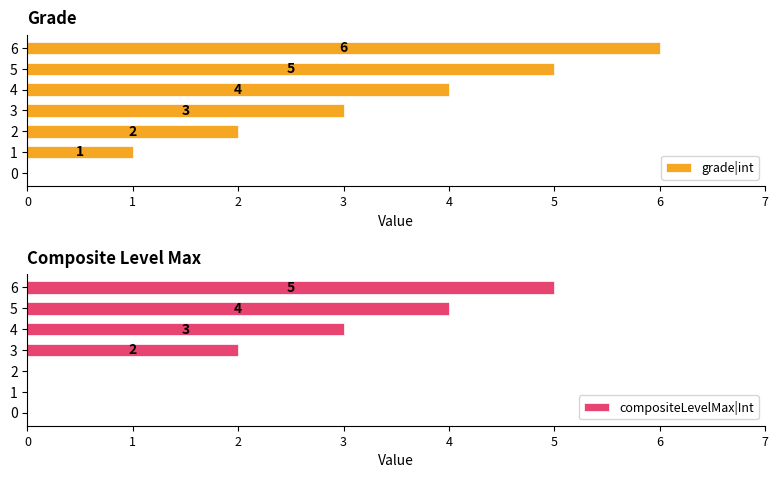

At which label does grade|int first exceed 3?

4